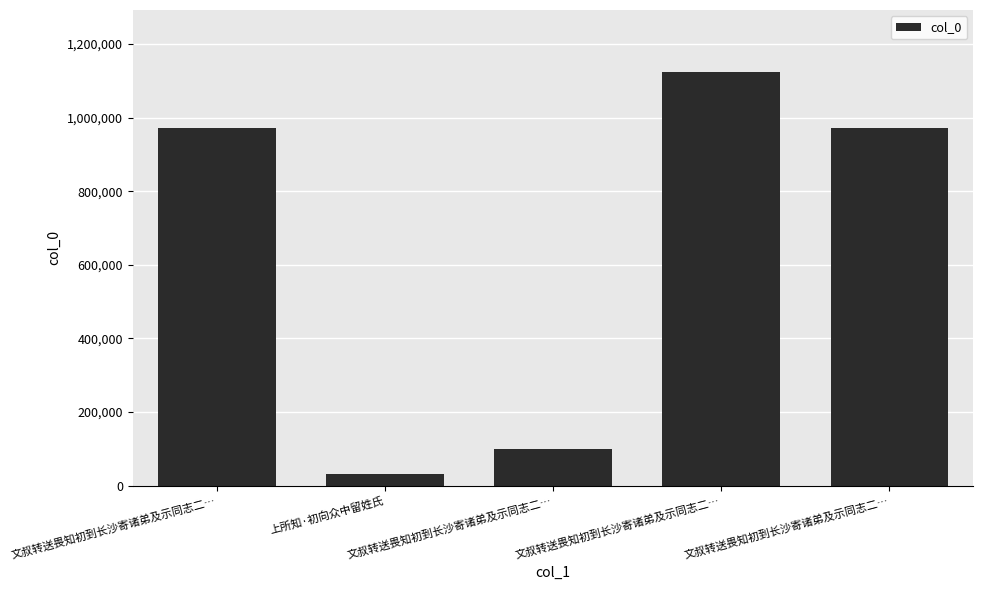

How many distinct data groups are displayed?

1